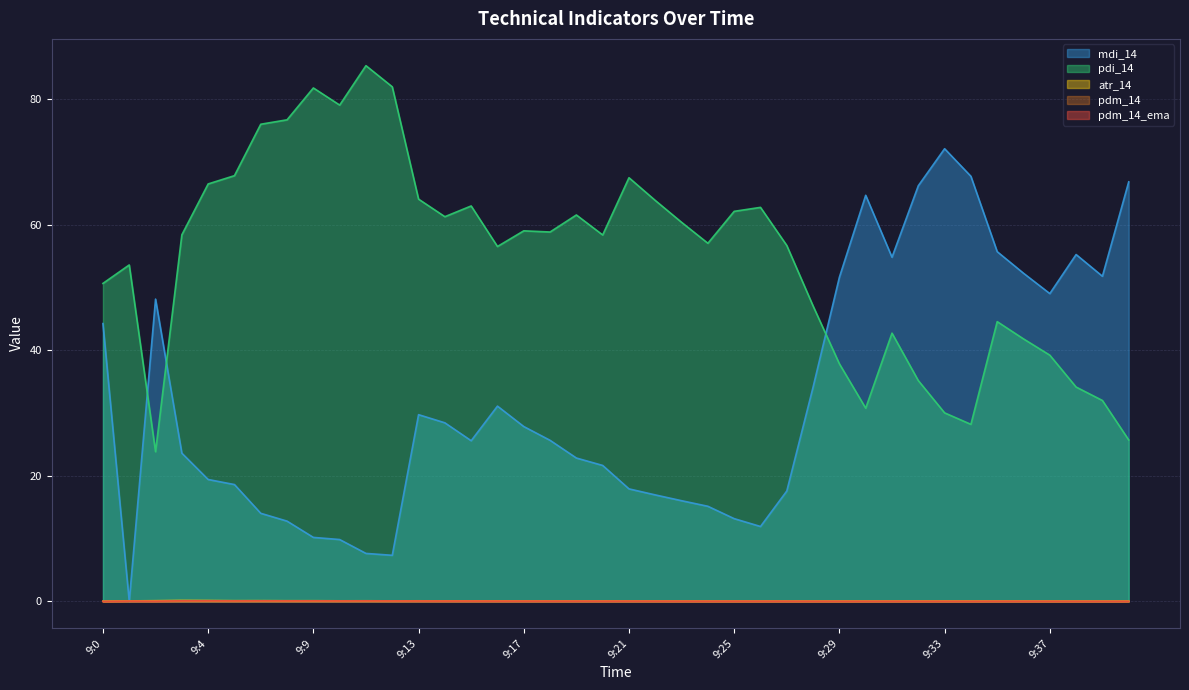

The pdm_14_ema series shows 0.0 at 9:14. True or false?

True